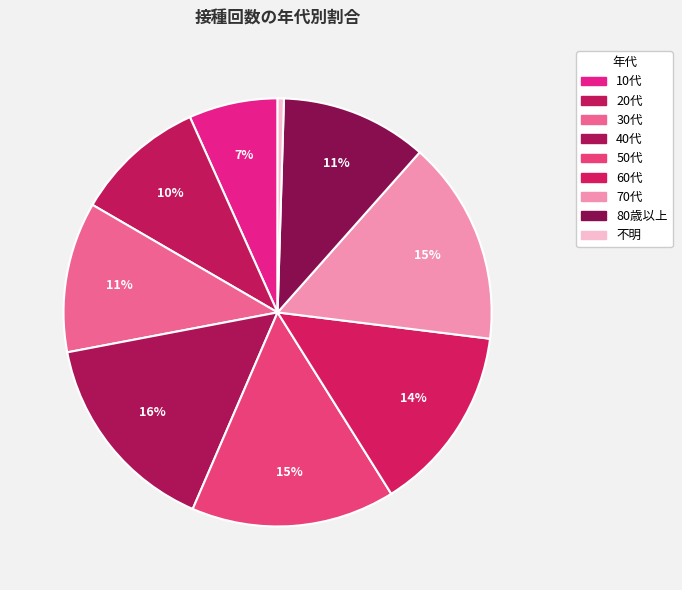

To the nearest percent, what is the combined percentage of 30代 and 70代?

27%